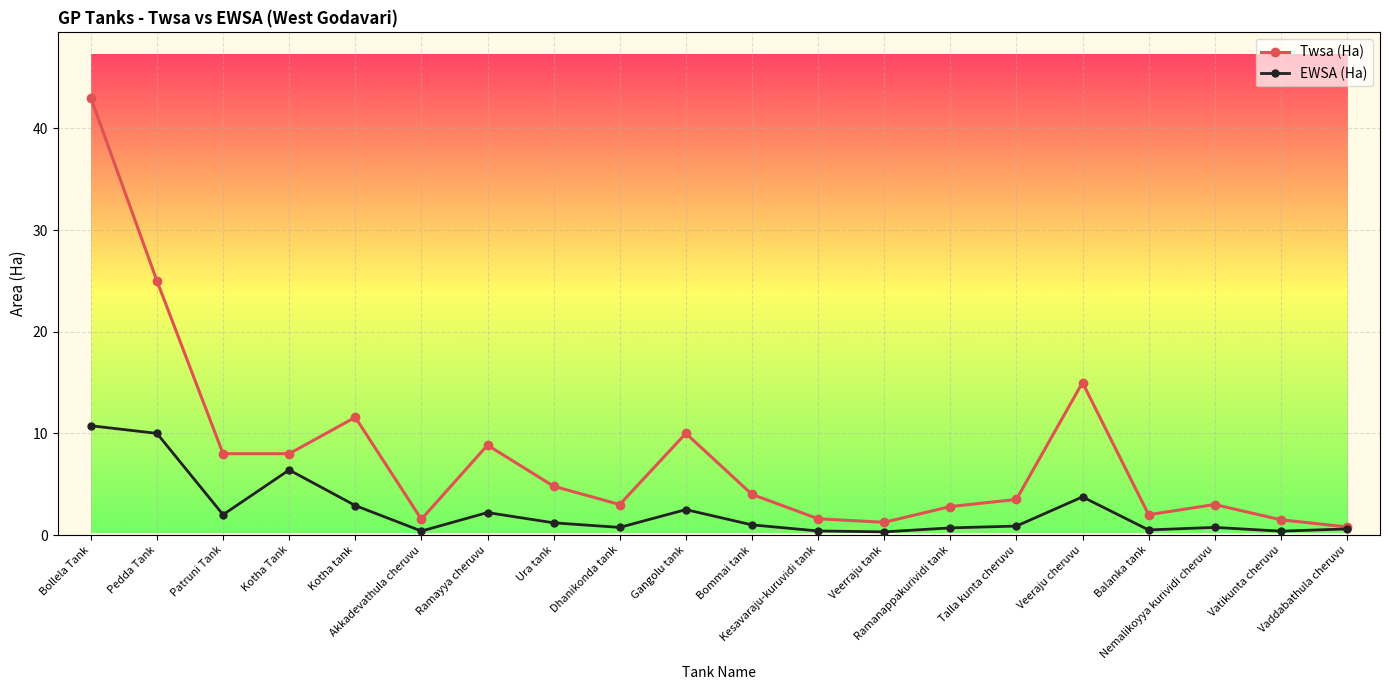

Which series changed the most between Veerraju tank and Ramanappakurividi tank?

Twsa (Ha)